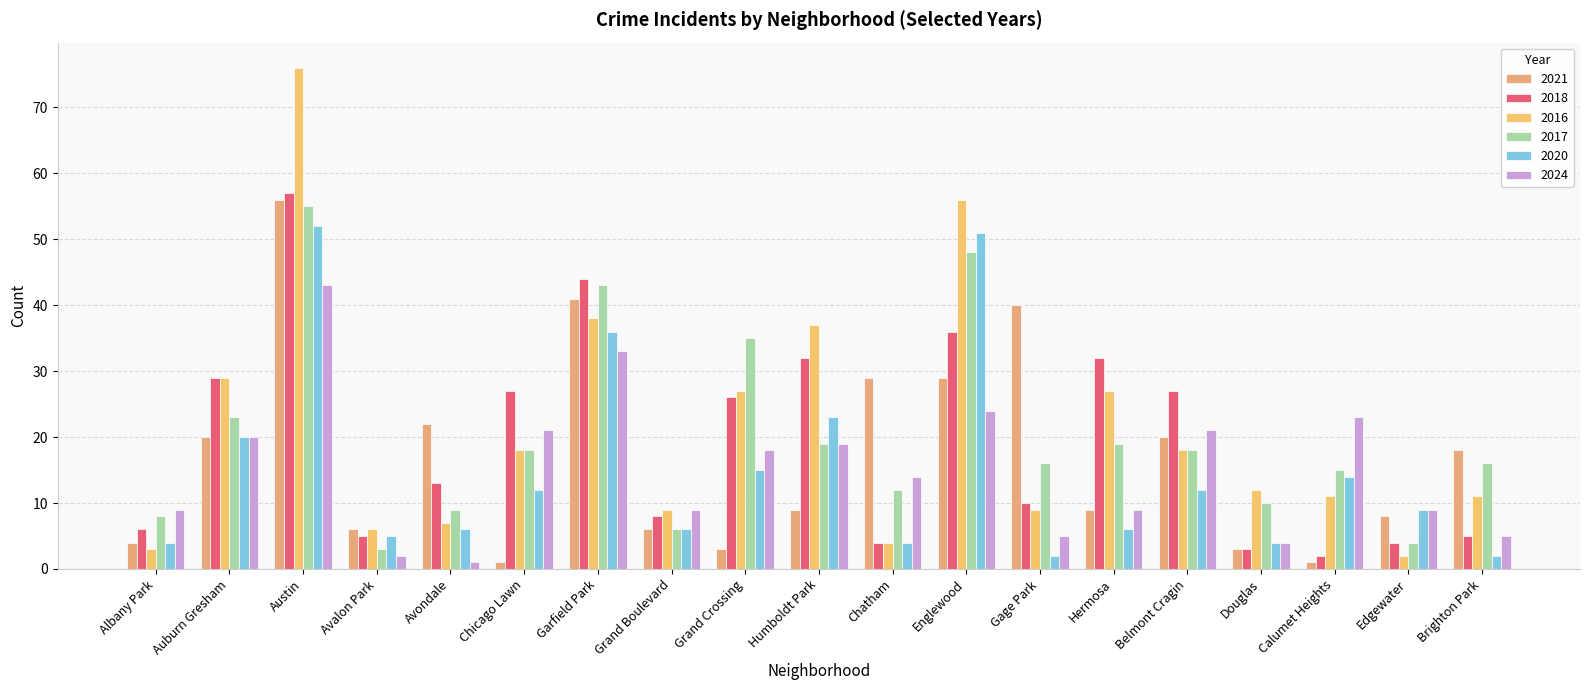

At Gage Park, list the series in order from smallest to largest.

2020, 2024, 2016, 2018, 2017, 2021